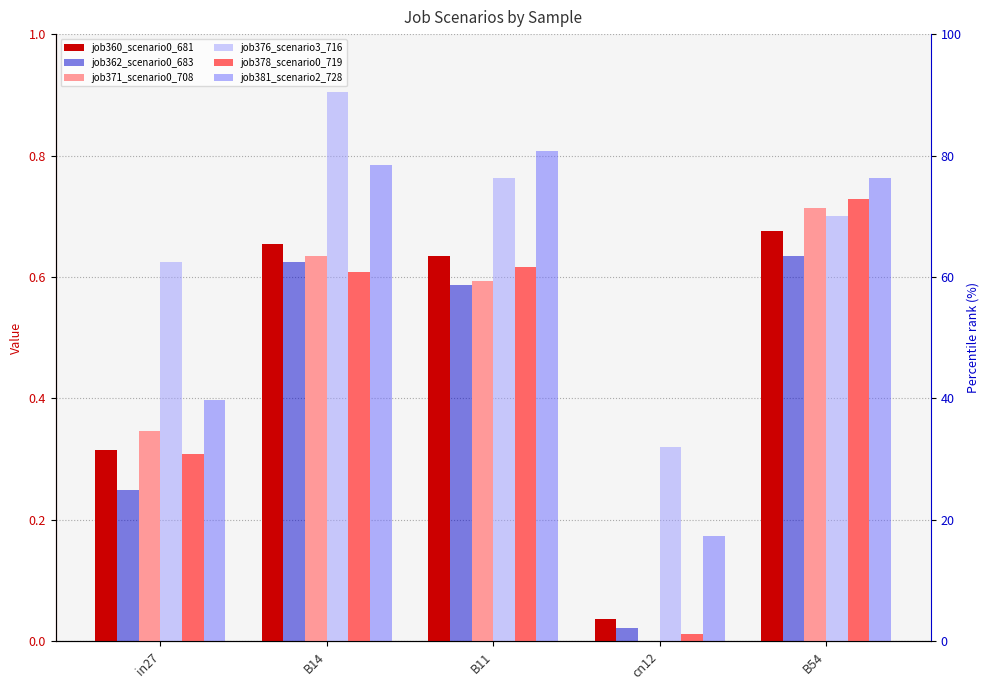

Reading left to right, extract all data points from this chart.

job360_scenario0_681: in27=0.3	B14=0.7	B11=0.6	cn12=0.0	B54=0.7
job362_scenario0_683: in27=0.2	B14=0.6	B11=0.6	cn12=0.0	B54=0.6
job371_scenario0_708: in27=0.3	B14=0.6	B11=0.6	cn12=0.0	B54=0.7
job376_scenario3_716: in27=0.6	B14=0.9	B11=0.8	cn12=0.3	B54=0.7
job378_scenario0_719: in27=0.3	B14=0.6	B11=0.6	cn12=0.0	B54=0.7
job381_scenario2_728: in27=0.4	B14=0.8	B11=0.8	cn12=0.2	B54=0.8